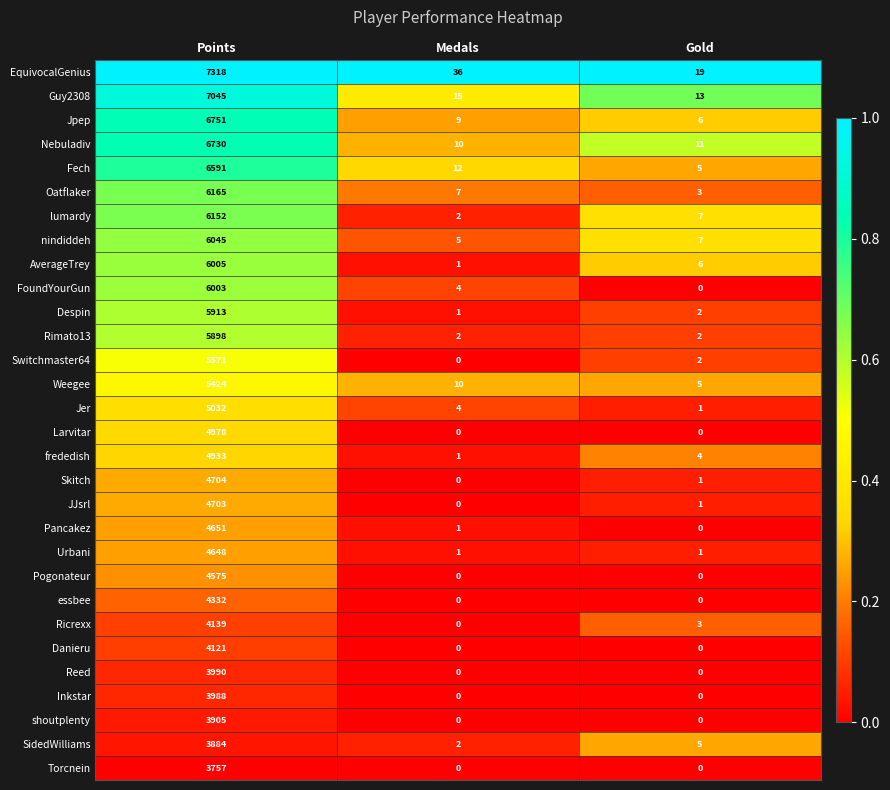

Between Points and Medals, which series saw the biggest shift?

EquivocalGenius